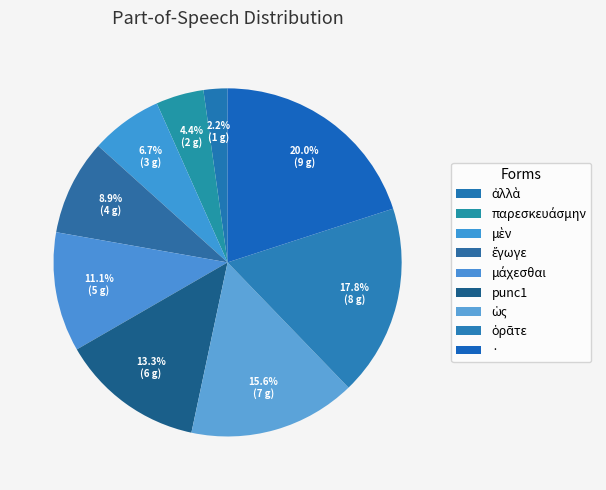

What percentage is NOT represented by ἔγωγε?

91.1%